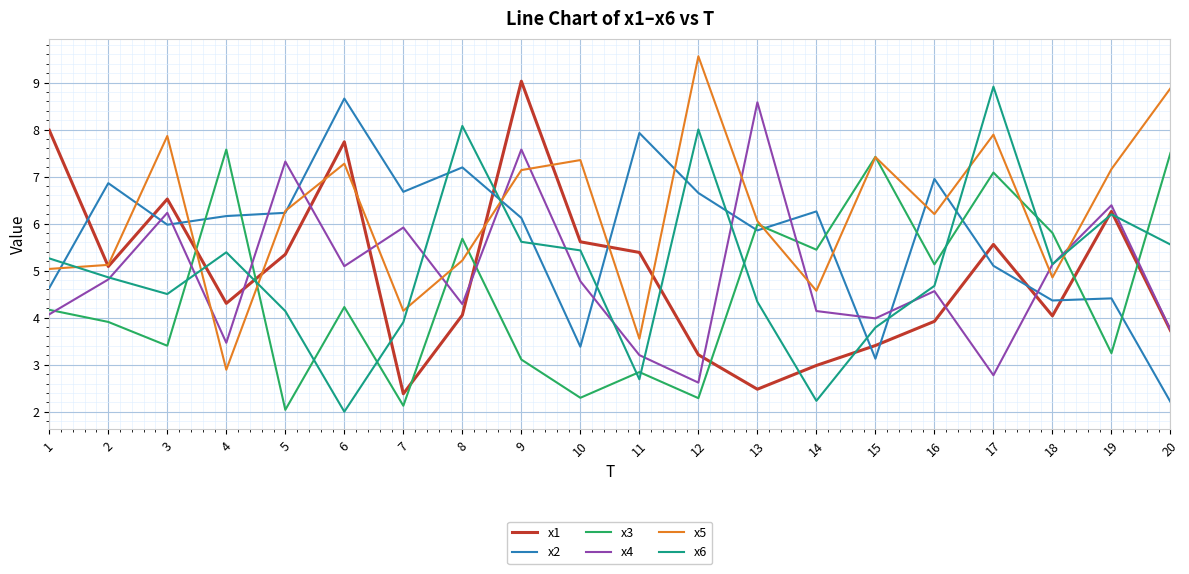

What is the difference between the highest and lowest values at 15?

4.3